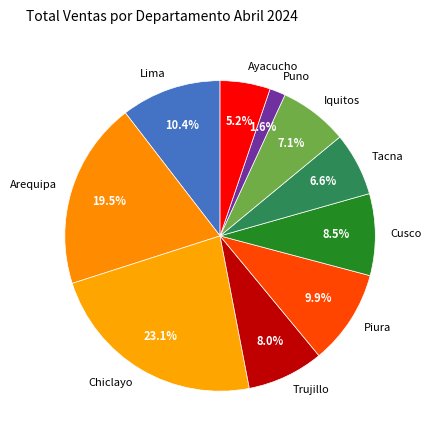

Is there any slice that represents more than half of the pie?

No